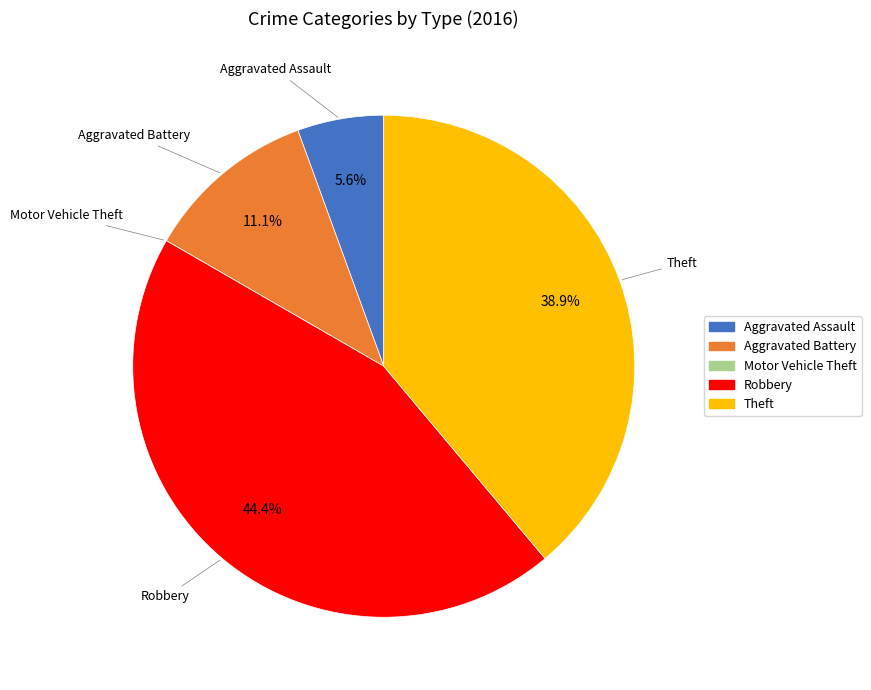

To the nearest percent, what is the difference between the largest and smallest slice percentages?

44%